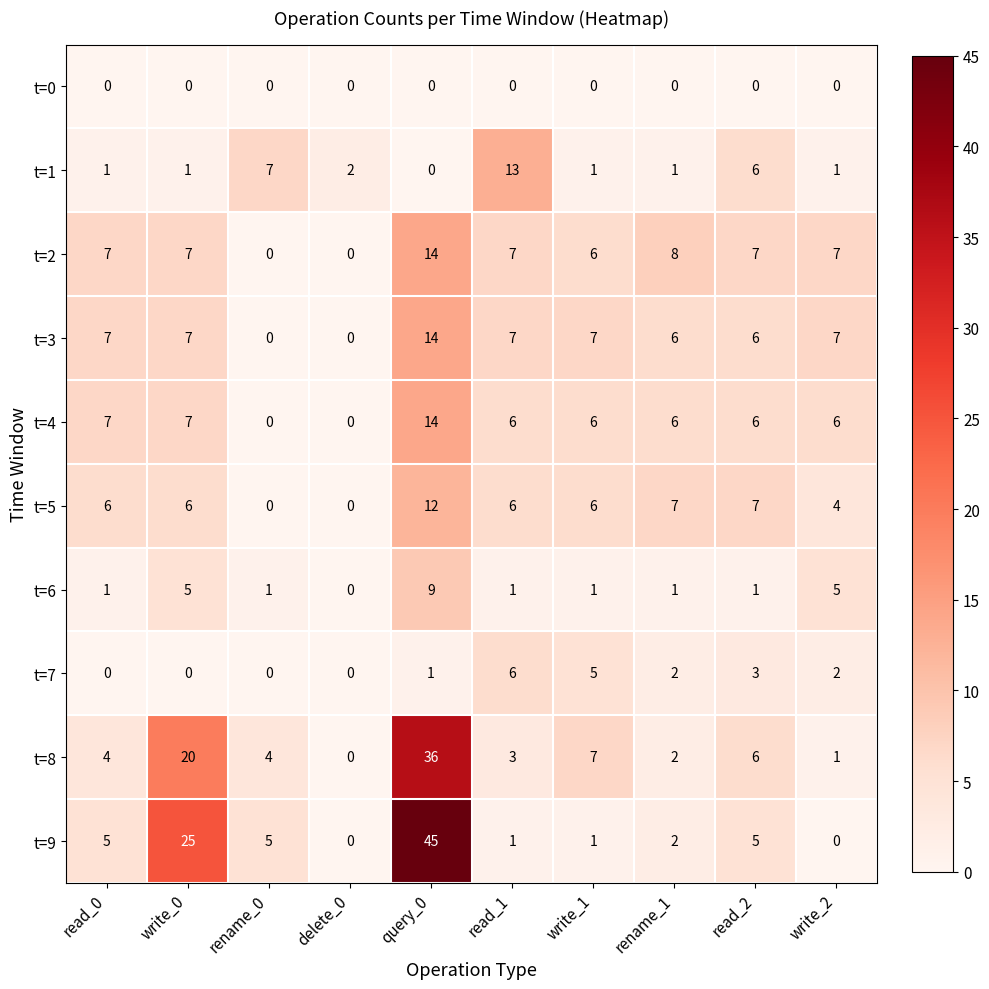

What value does the t=7 series have at read_2?

3